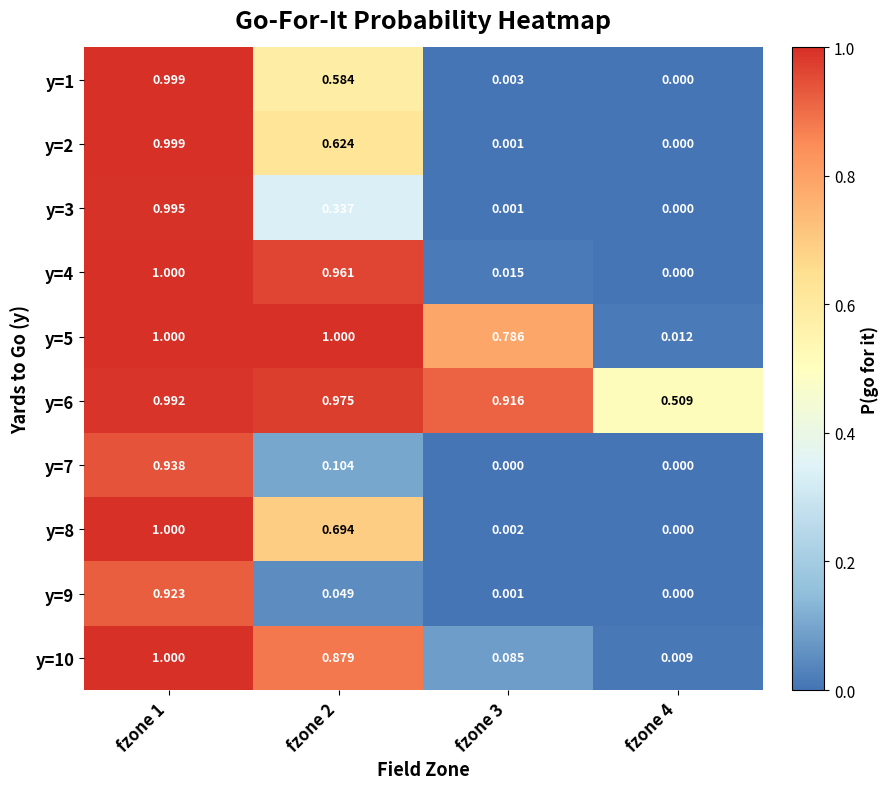

Is the value of y=4 at fzone 3 greater than the value of y=9 at fzone 3?

Yes